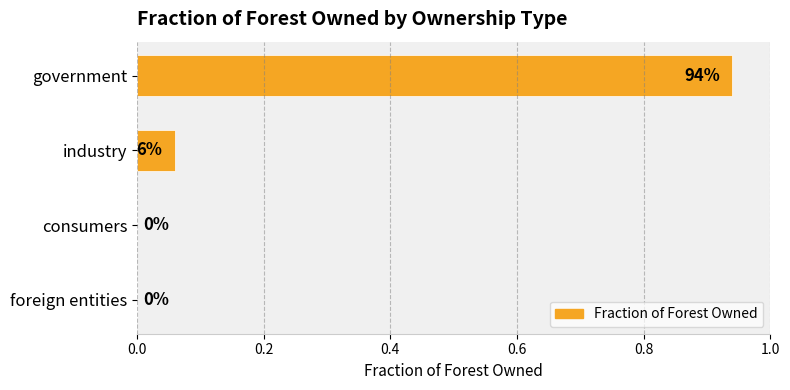

What is the sum of all values?

1.0